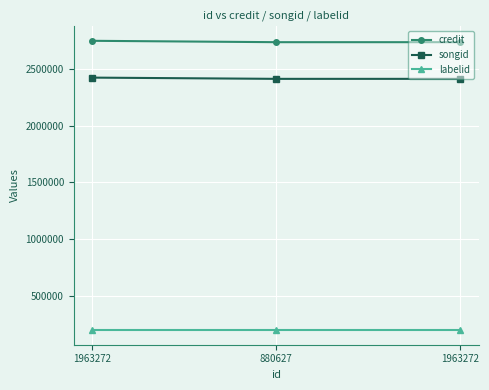

What is the maximum value shown in the chart?

2748203